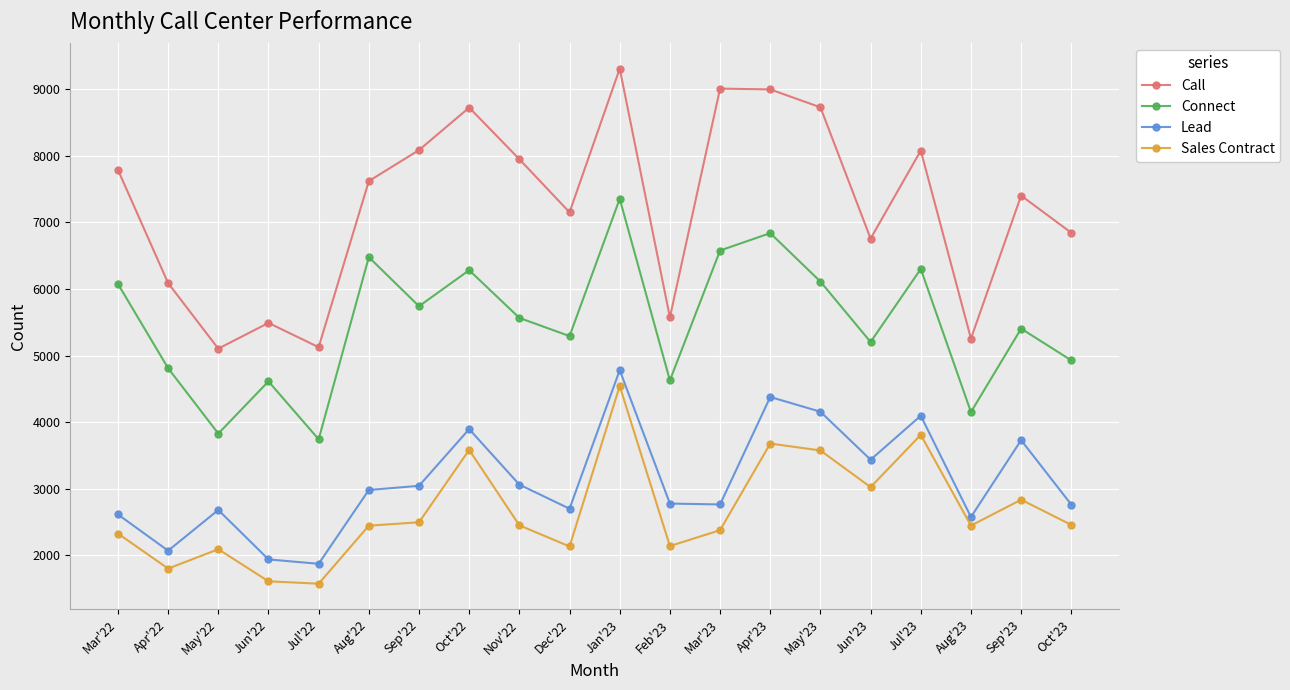

How many values in the Call series are below 7622?

10